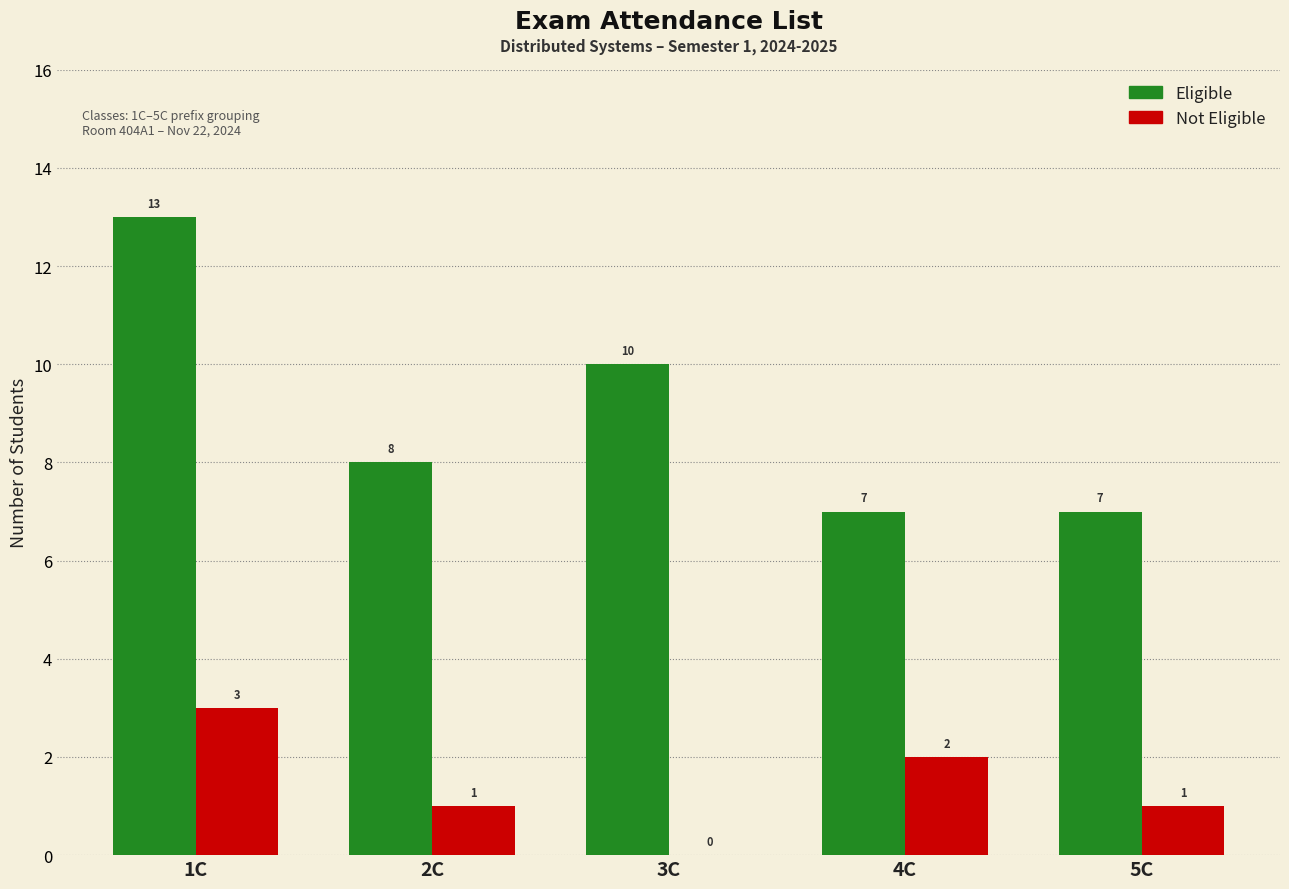

At which label does Eligible first exceed 8?

1C